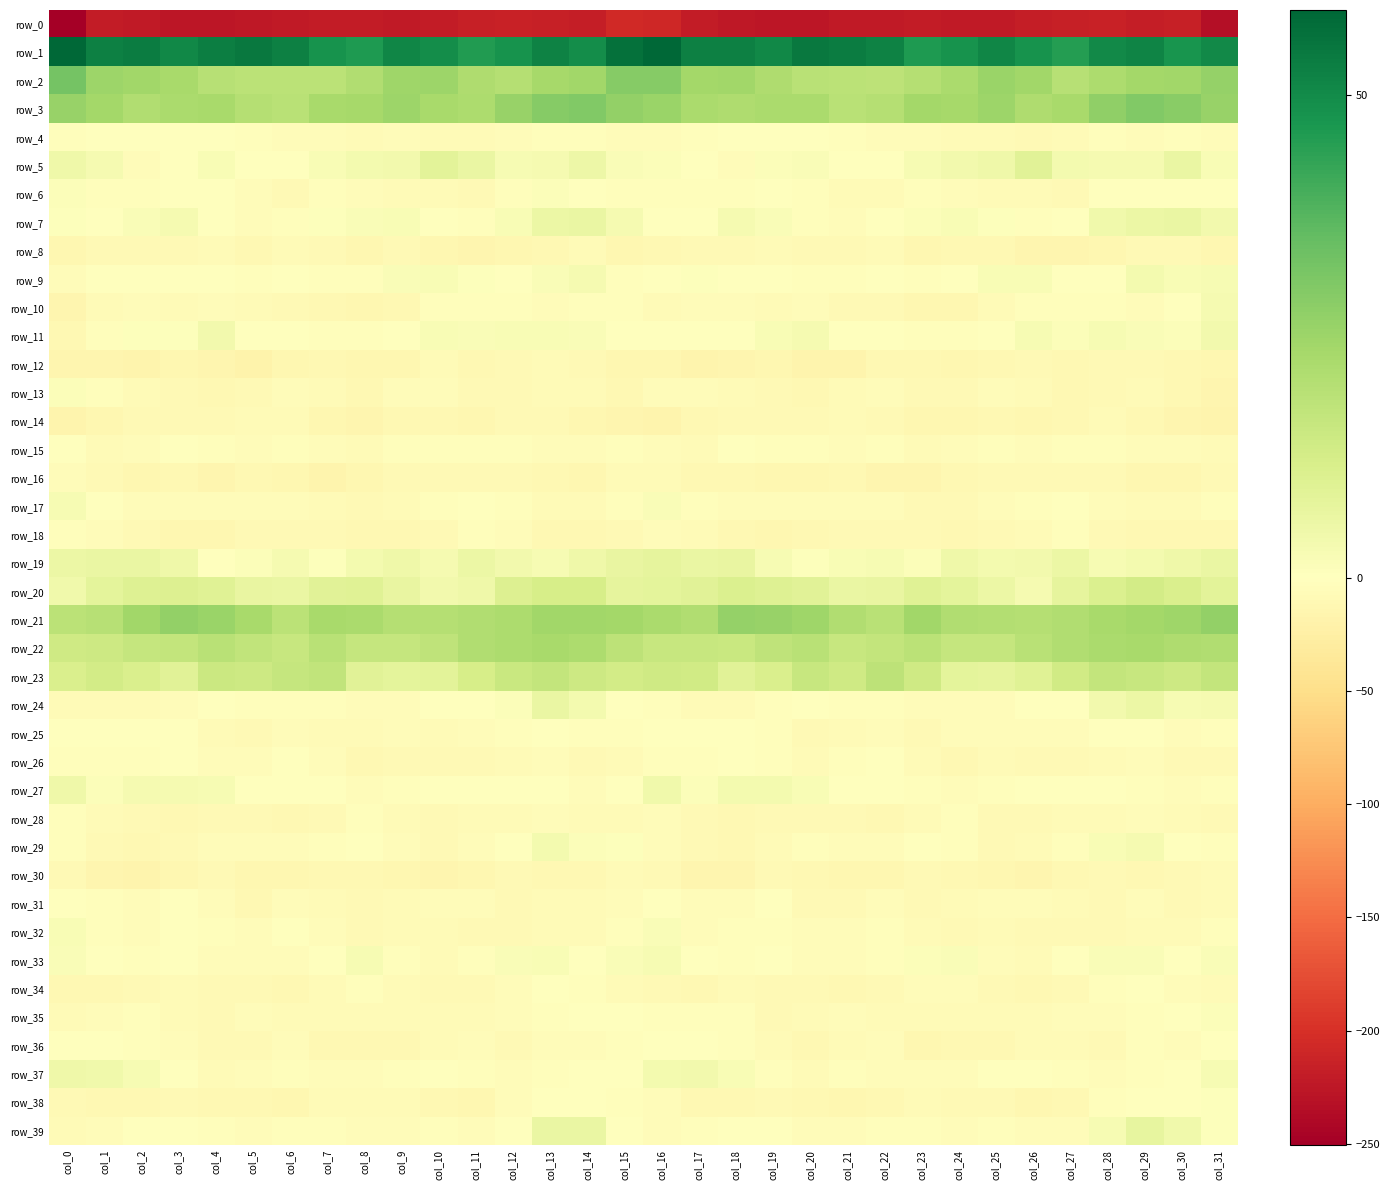

Between col_11 and col_20, which series saw the biggest shift?

row_0